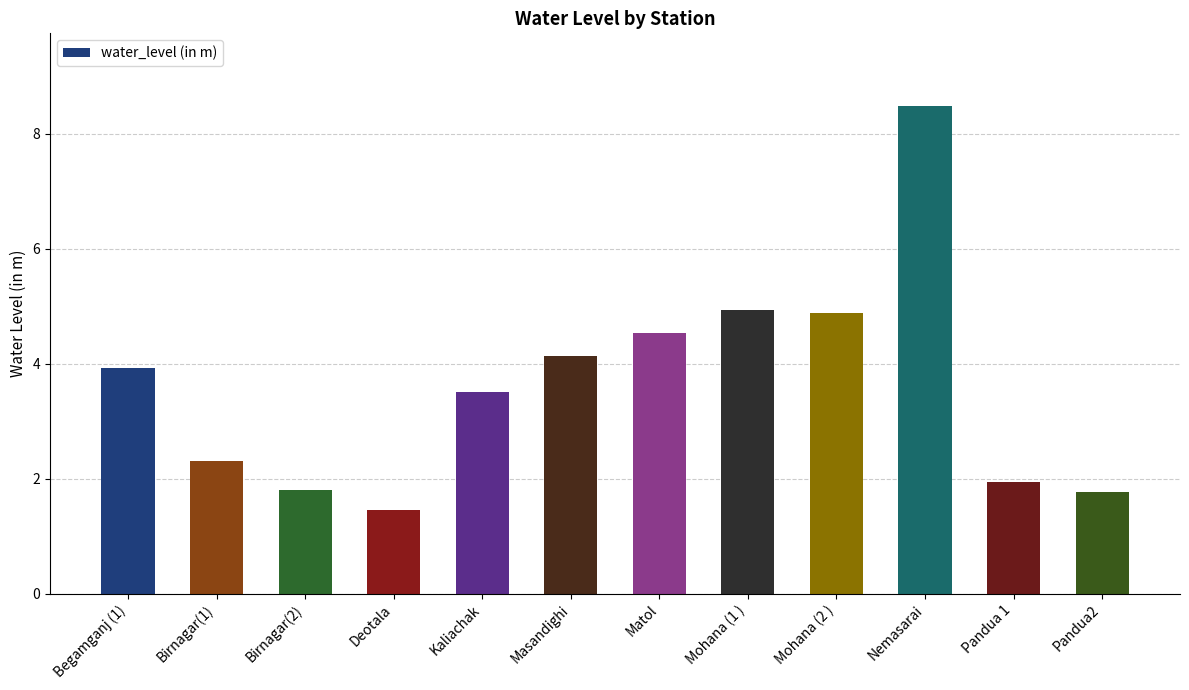

True or false: the data shows 3.9 at Begamganj (1).

True